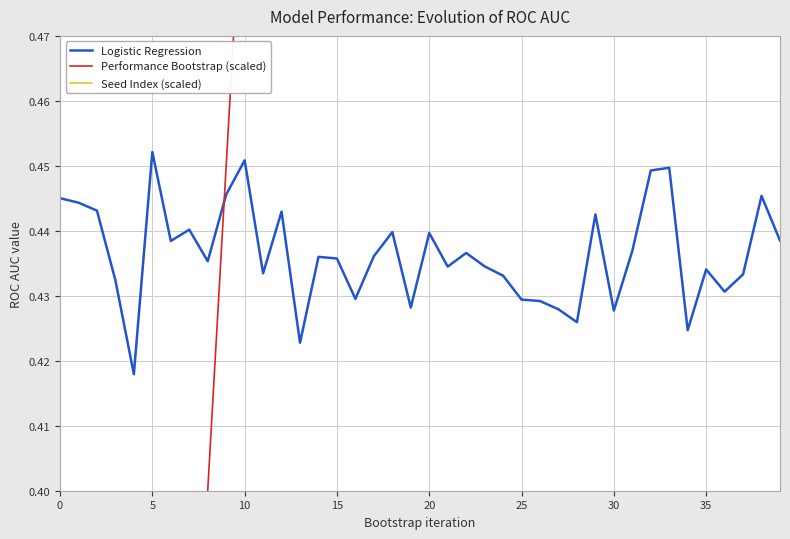

List the labels in order of Seed Index (scaled) value, smallest first.

0, 5, 10, 15, 20, 25, 30, 35, 40, 9, 10, 11, 12, 13, 14, 15, 16, 17, 18, 19, 20, 21, 22, 23, 24, 25, 26, 27, 28, 29, 30, 31, 32, 33, 34, 35, 36, 37, 38, 39